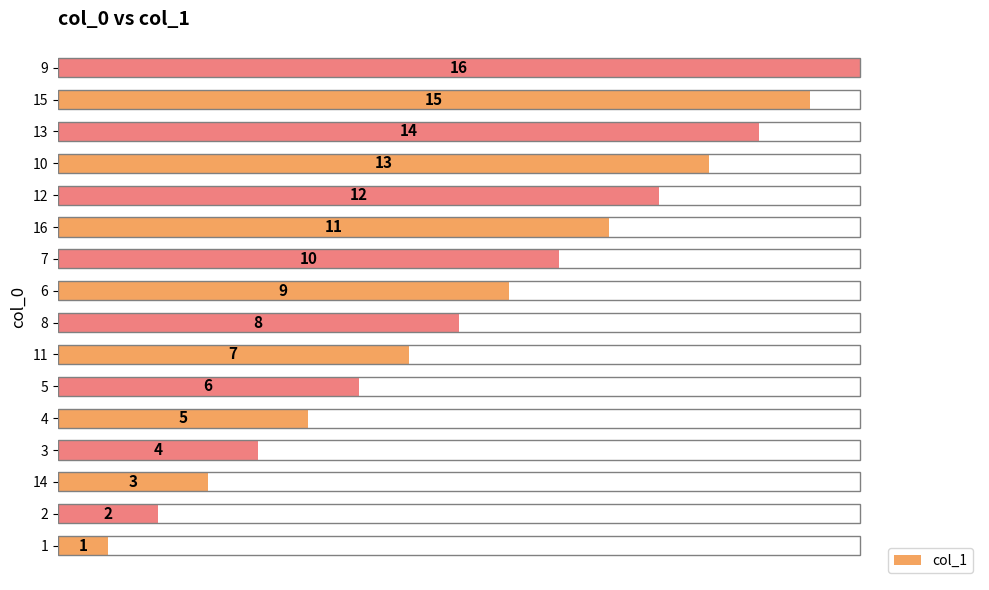

What is the sum of all values?

136